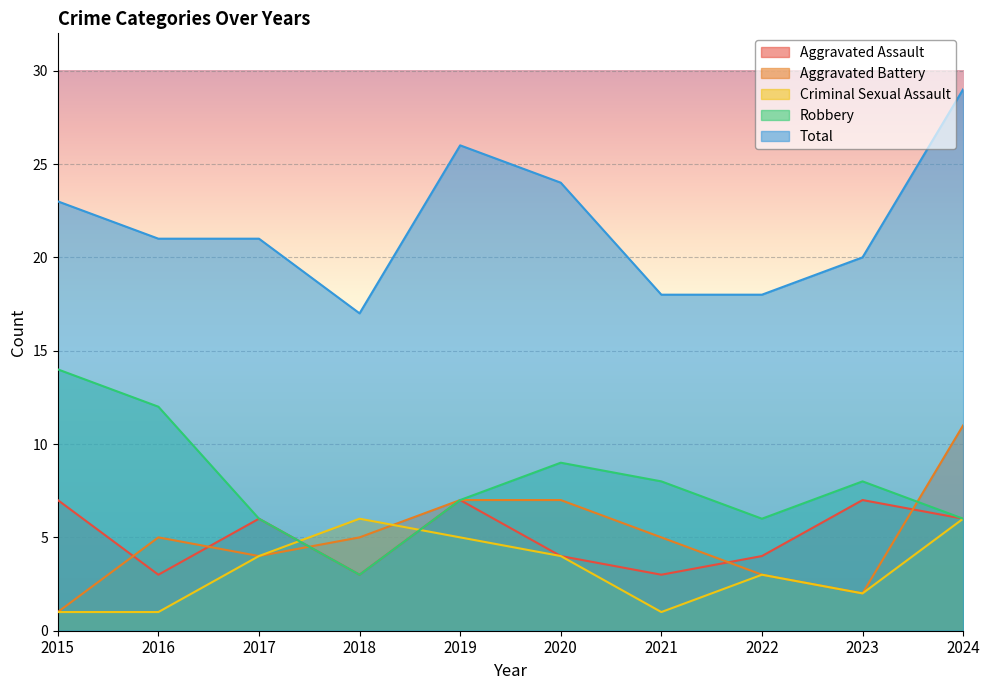

At 2020, list the series in order from smallest to largest.

Aggravated Assault, Criminal Sexual Assault, Aggravated Battery, Robbery, Total